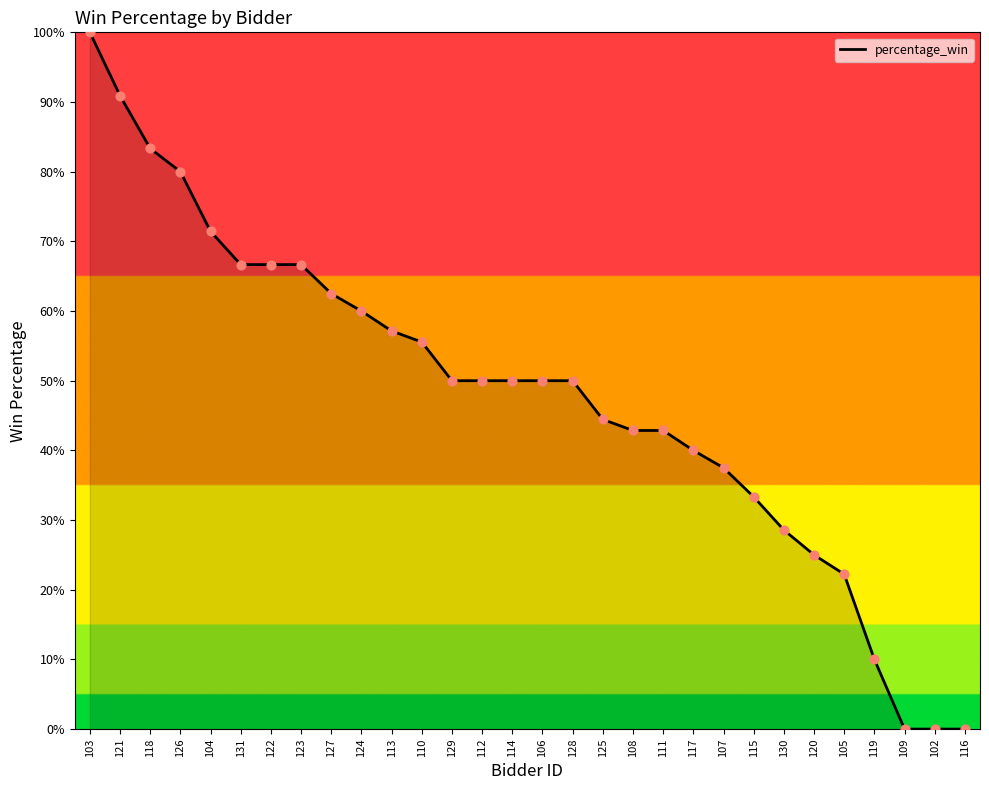

Which has a higher value, 124 or 112?

124